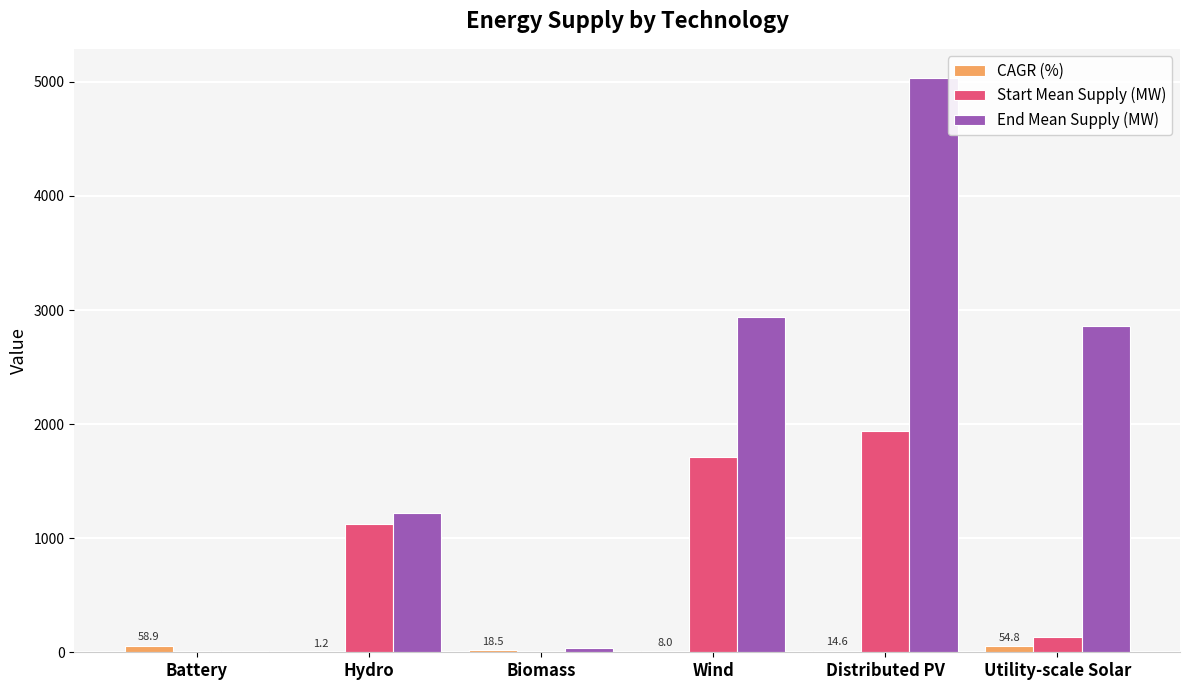

Between Battery and Distributed PV, which series saw the biggest shift?

End Mean Supply (MW)